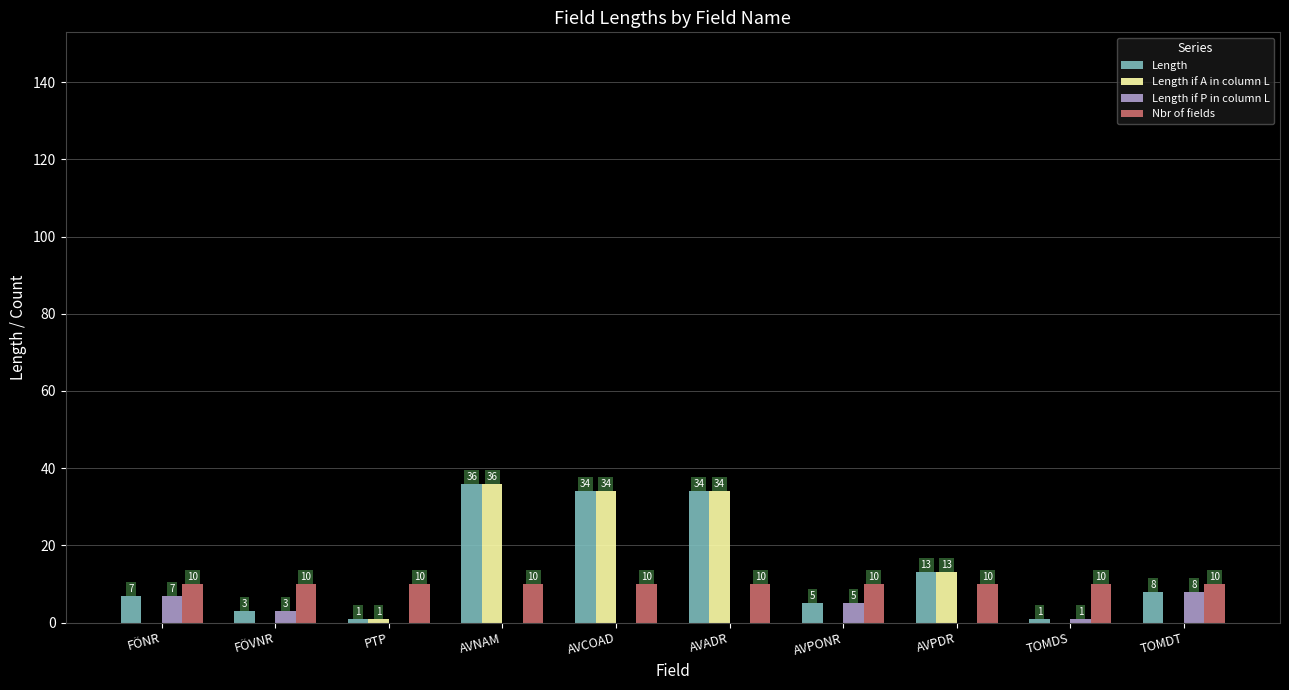

What is the total value across all series at TOMDT?

26